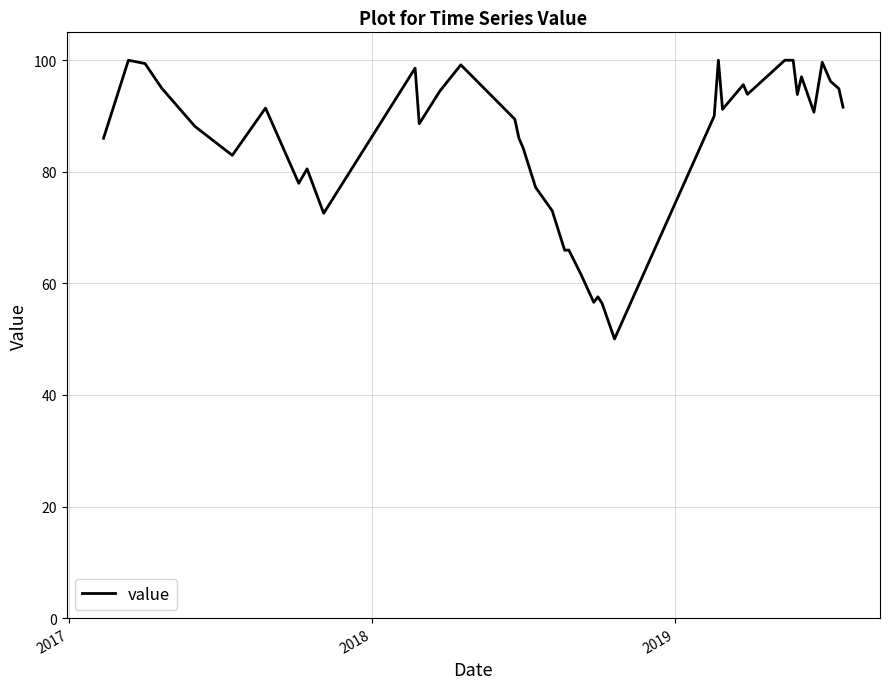

What is the minimum value shown in the chart?

50.0